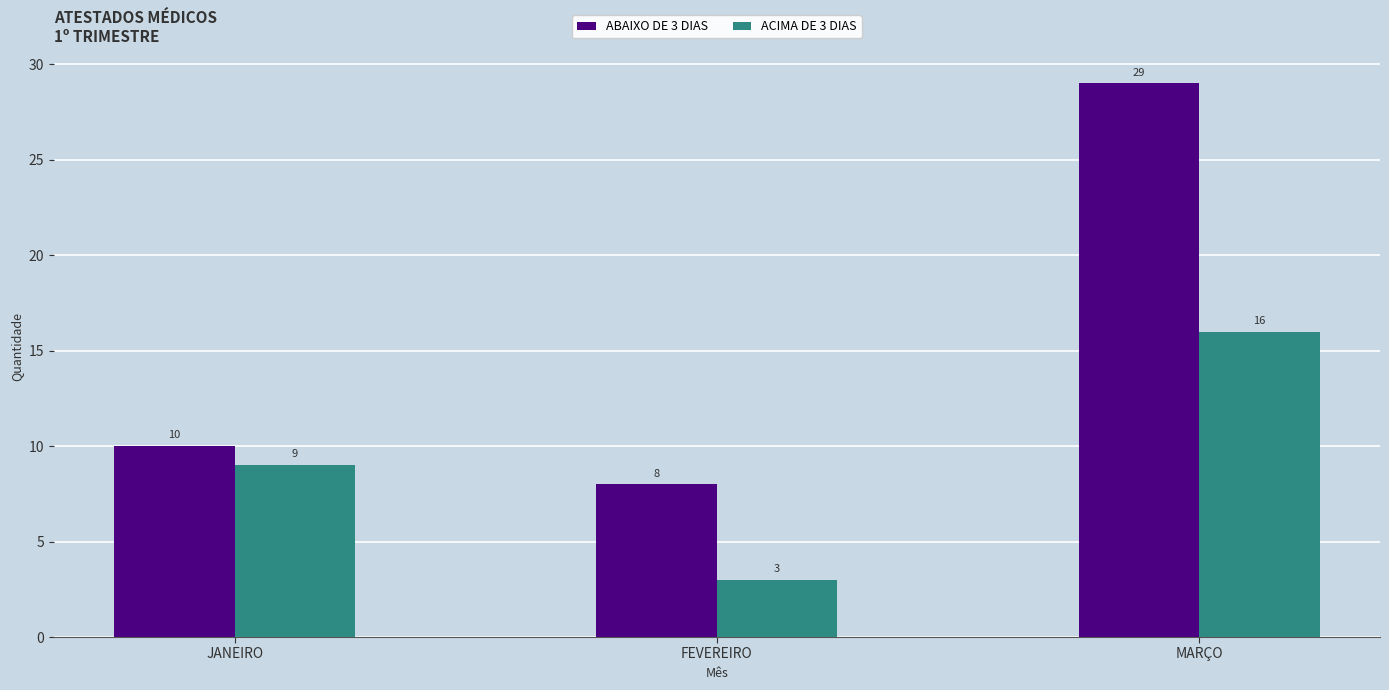

Count the ACIMA DE 3 DIAS values in the range 3 to 16.

3